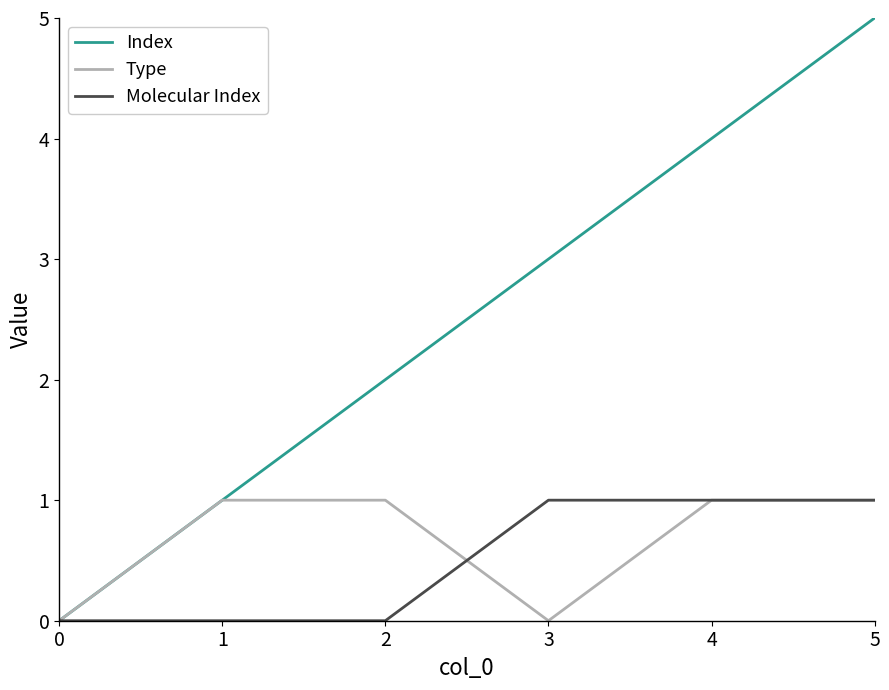

Which series has the largest total across all categories?

Index